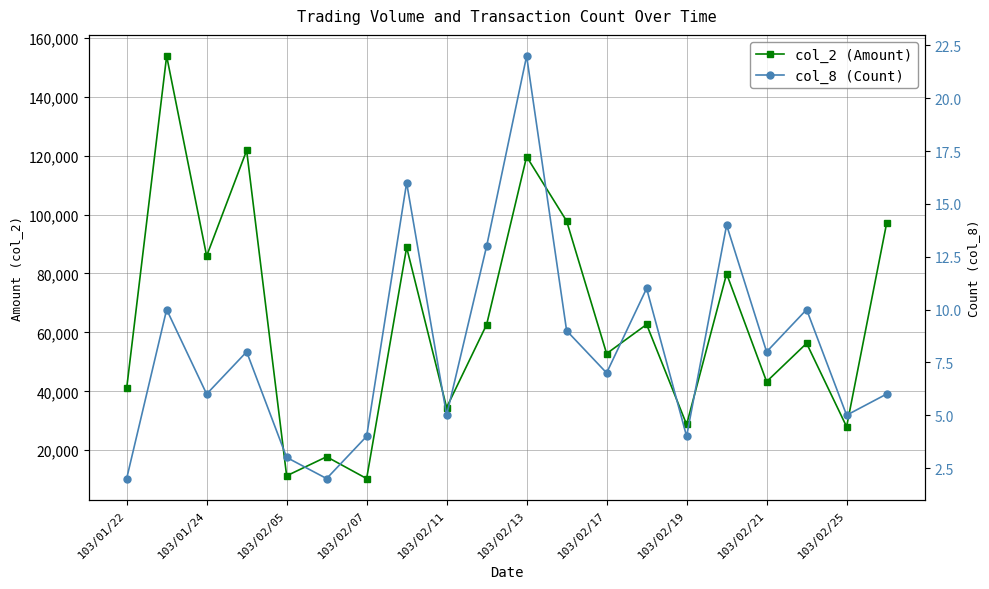

What is the difference between the maximum and minimum values in the col_2 (Amount) series?

143400